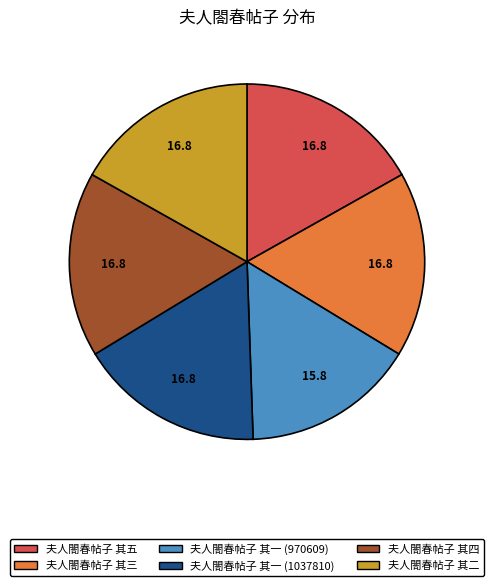

How many slices are in this pie chart?

6